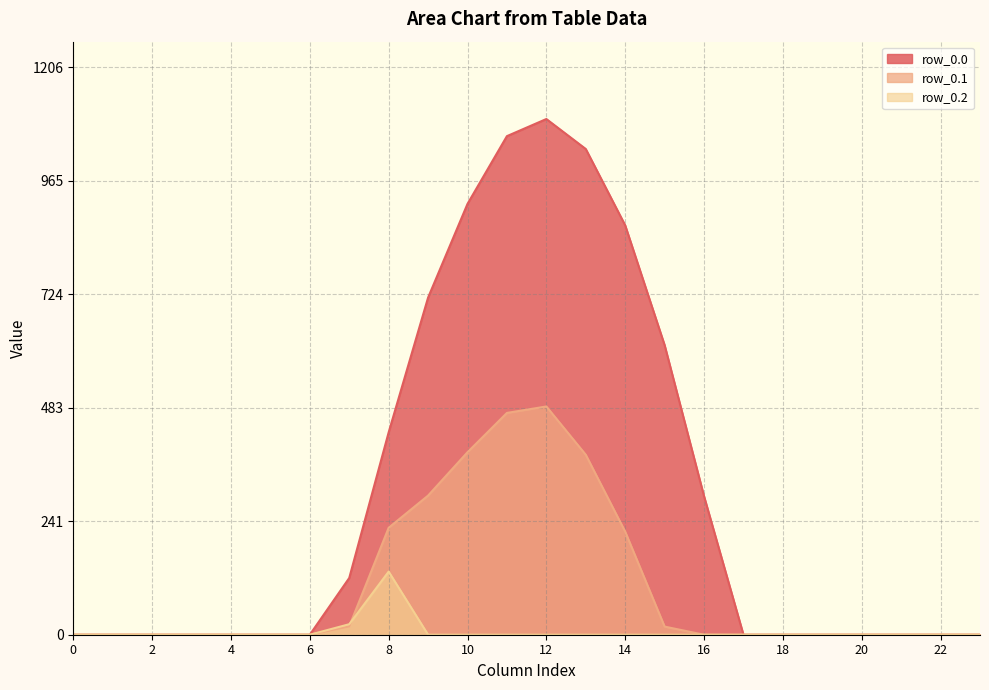

Rank the series by their maximum value, from lowest to highest.

row_0.2, row_0.1, row_0.0